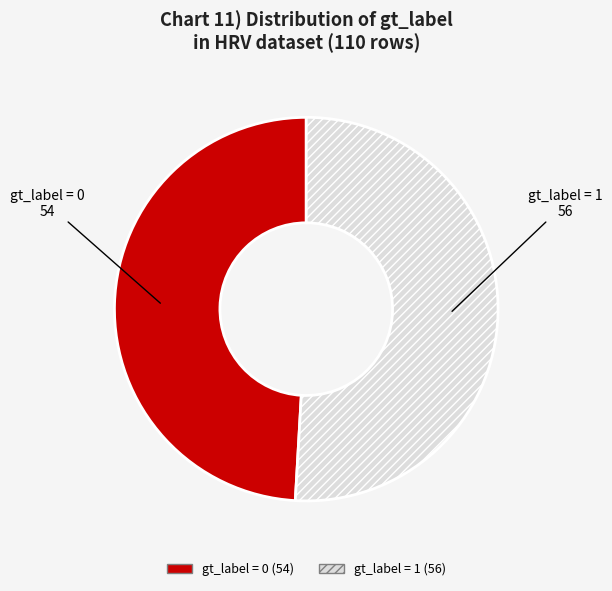

Which slice is the largest?

gt_label = 1